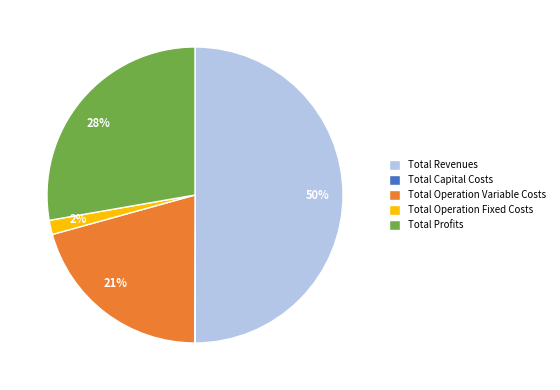

To the nearest percent, what is the average slice percentage?

20%